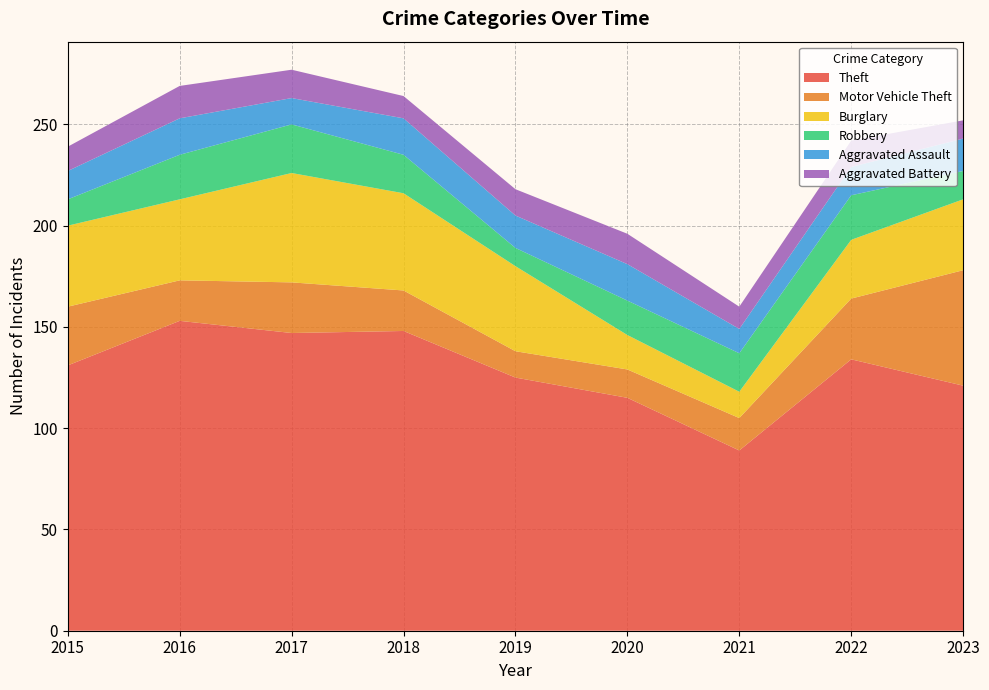

Reading left to right, what are all the values shown in this chart?

Theft: 131	153	147	148	125	115	89	134	121
Motor Vehicle Theft: 29	20	25	20	13	14	16	30	57
Burglary: 40	40	54	48	42	17	13	29	35
Robbery: 13	22	24	19	9	17	19	22	14
Aggravated Assault: 14	18	13	18	16	18	12	14	16
Aggravated Battery: 12	16	14	11	13	15	11	13	9